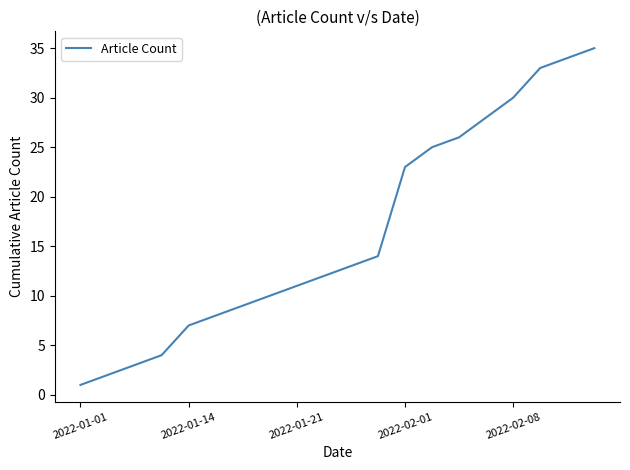

What is the maximum value shown in the chart?

35